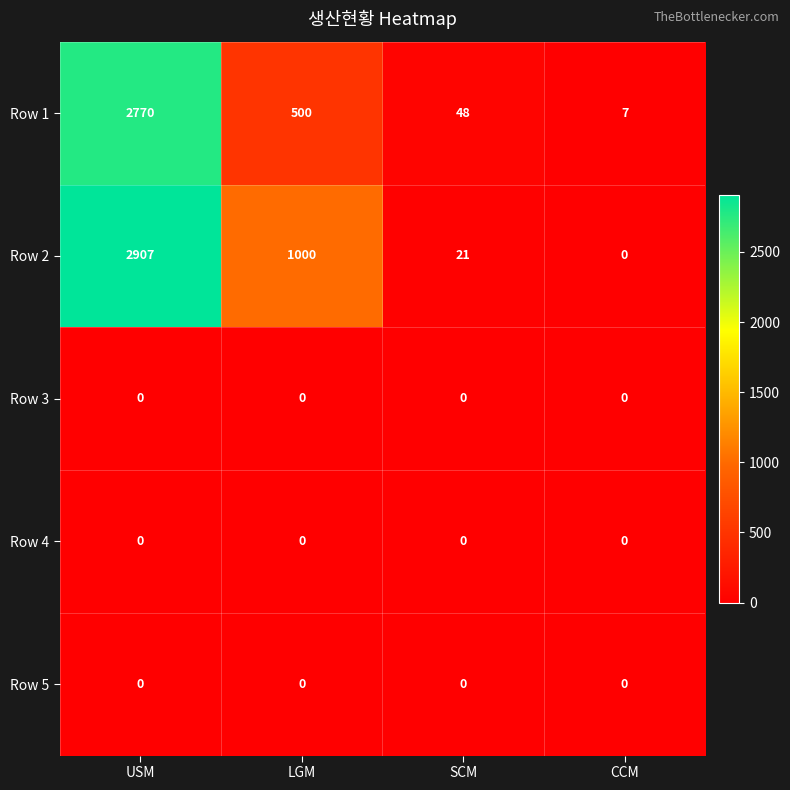

Between LGM and SCM, which series saw the biggest shift?

Row 2